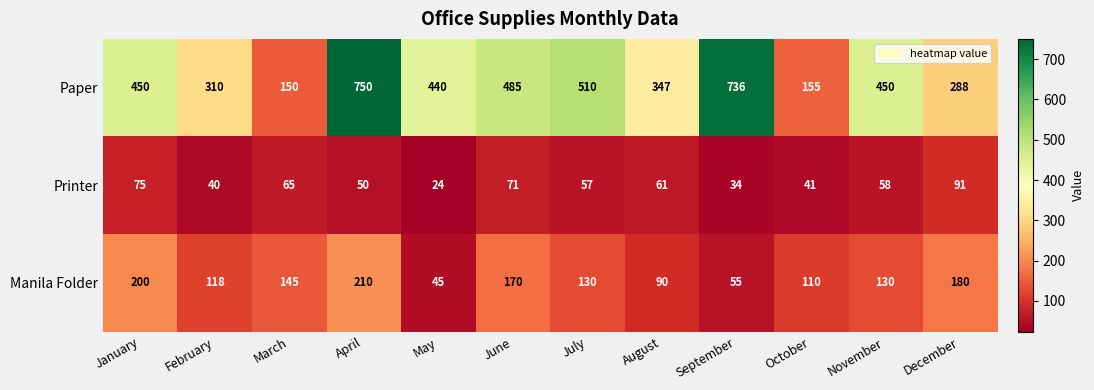

Is it true that Paper equals 440 at May?

True